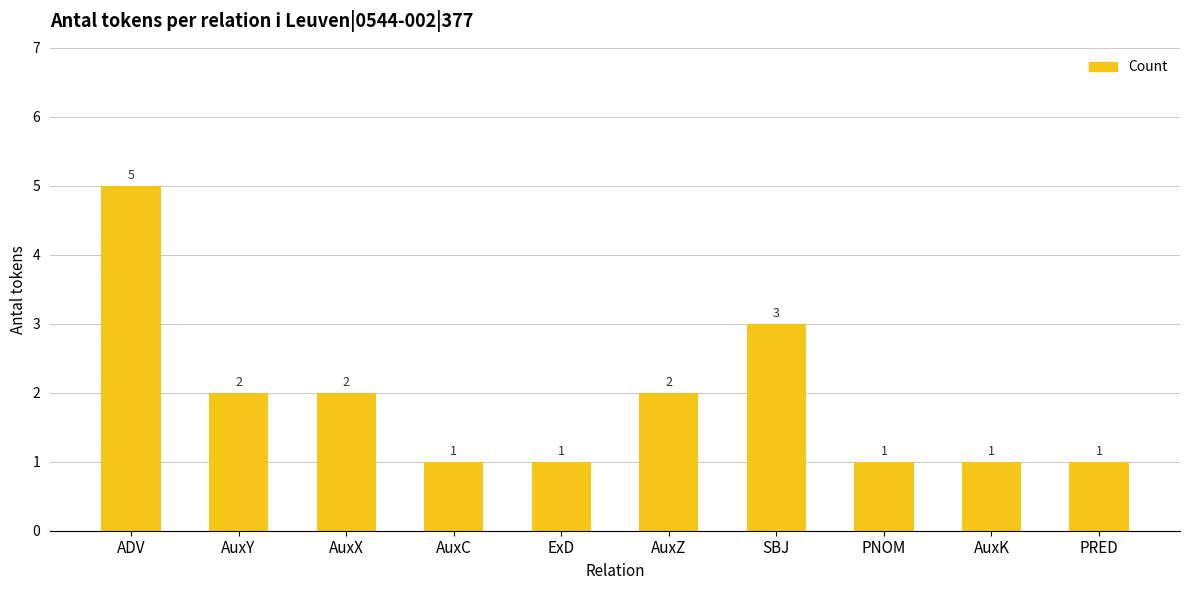

What is the sum of all values?

19